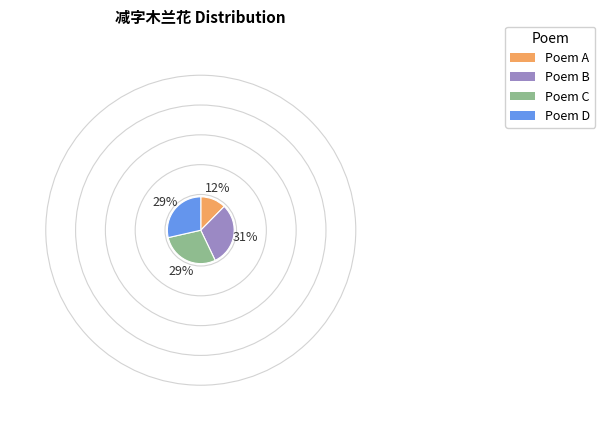

How many slices are in this pie chart?

4